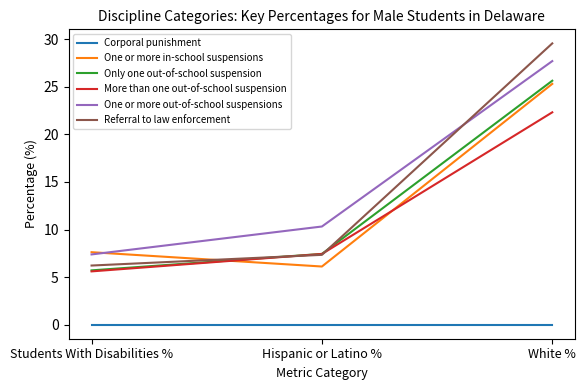

What position from the right is White %?

1